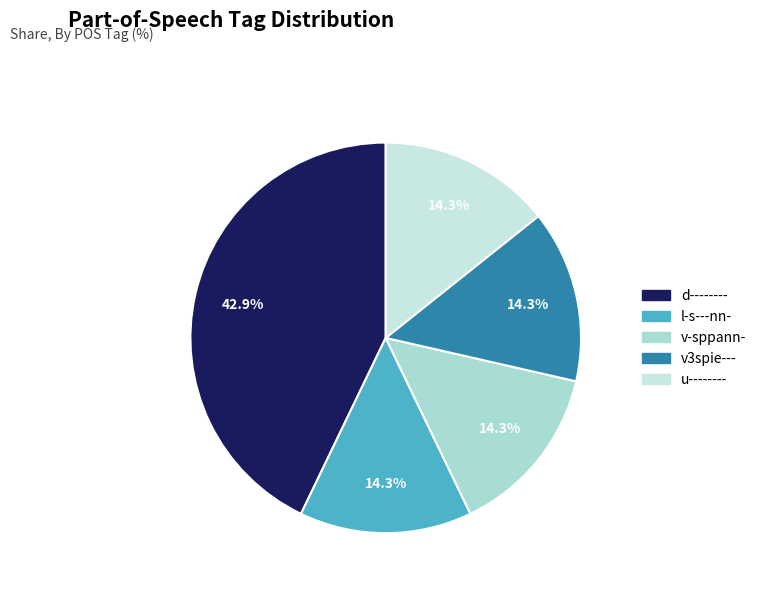

Is the sum of u-------- and l-s---nn- greater than half?

No